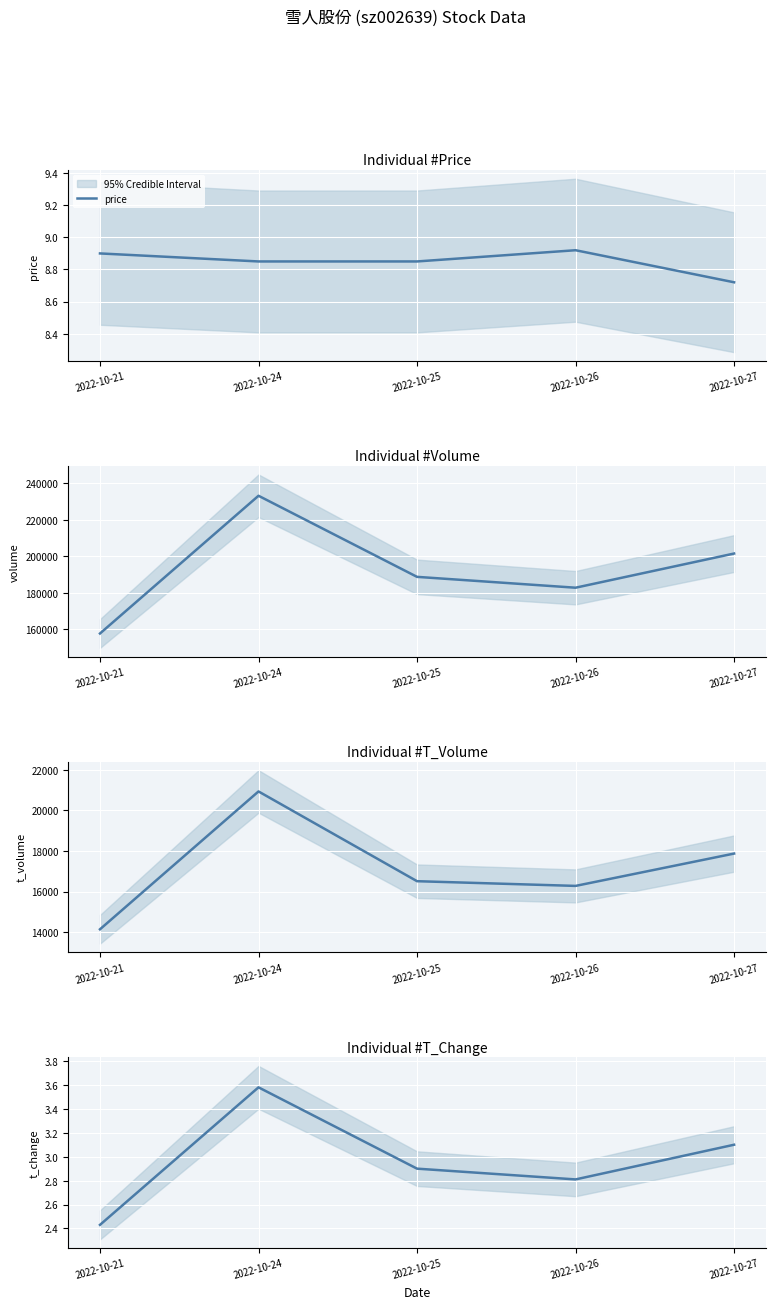

True or false: volume and t_volume cross at least once.

False